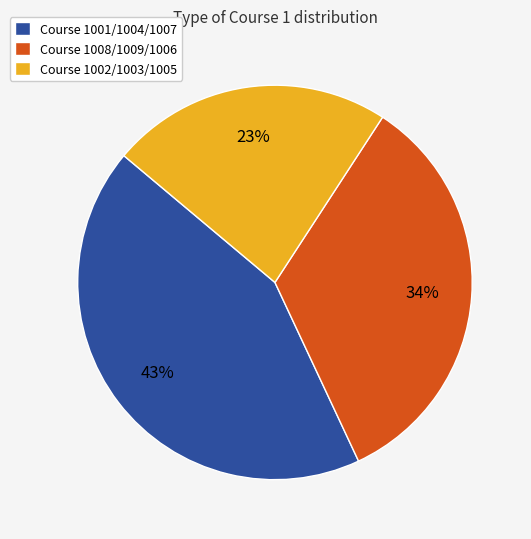

Count the number of slices in the pie.

3